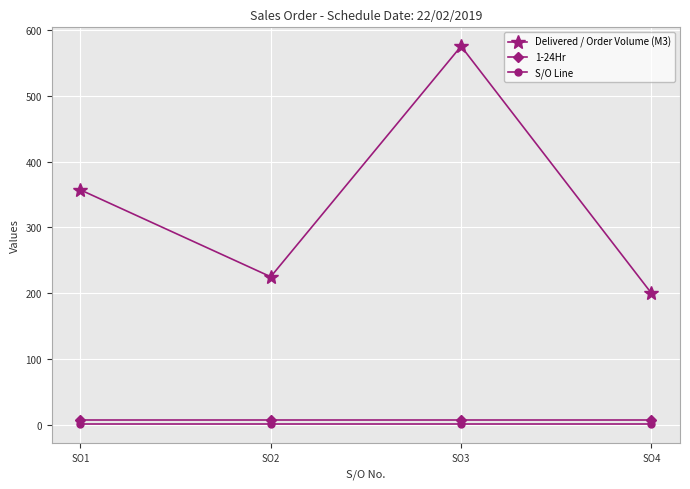

In Delivered / Order Volume (M3), how many points are higher than both neighbors (excluding endpoints)?

1